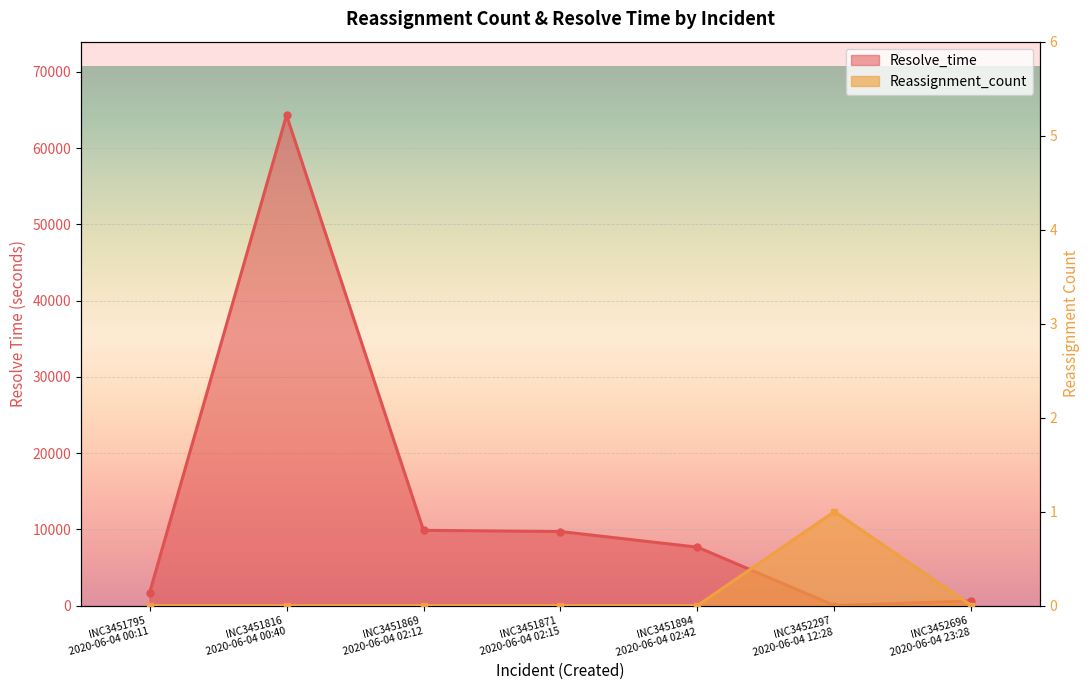

Is it true that Reassignment_count equals 1 at INC3451894
2020-06-04 02:42?

False